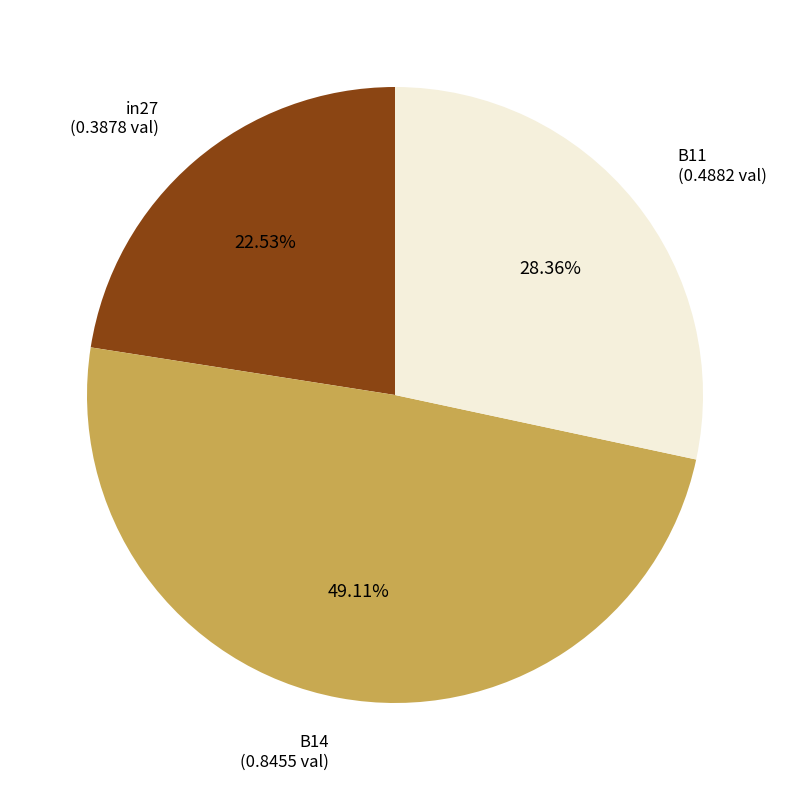

Does any single category account for the majority?

No